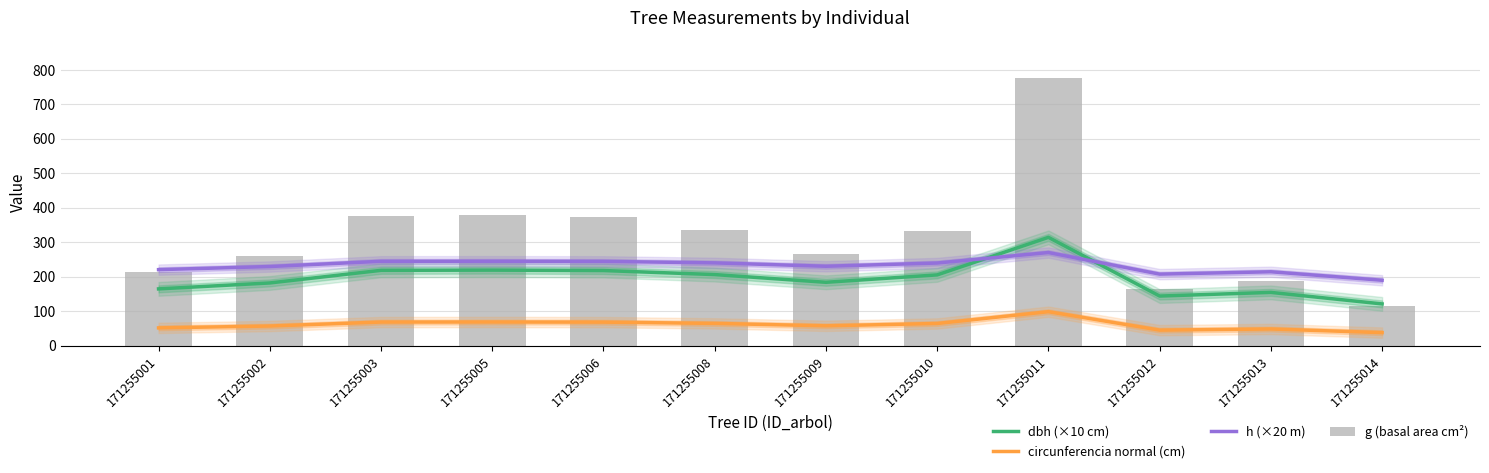

What is the spread (max minus min) of values at 171255002?

203.6